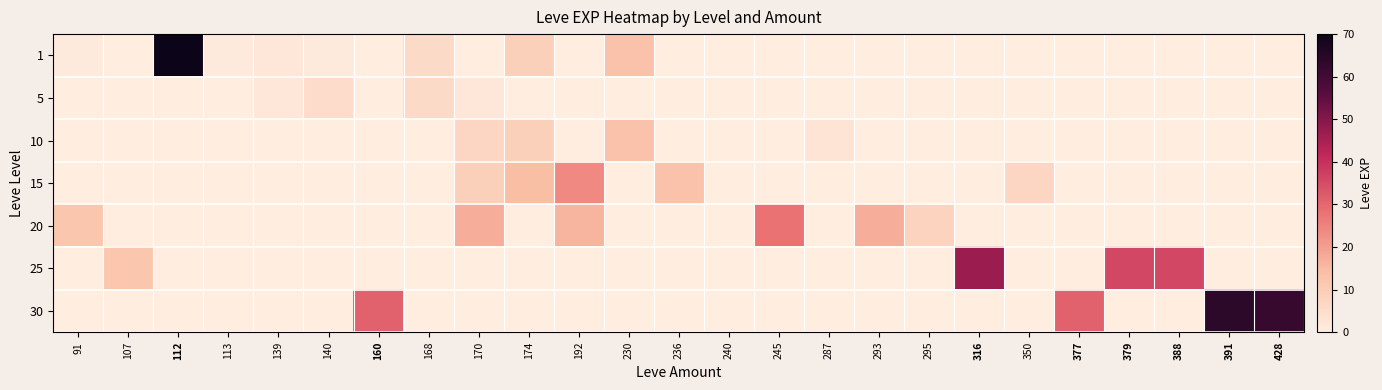

How many series are shown in this chart?

7